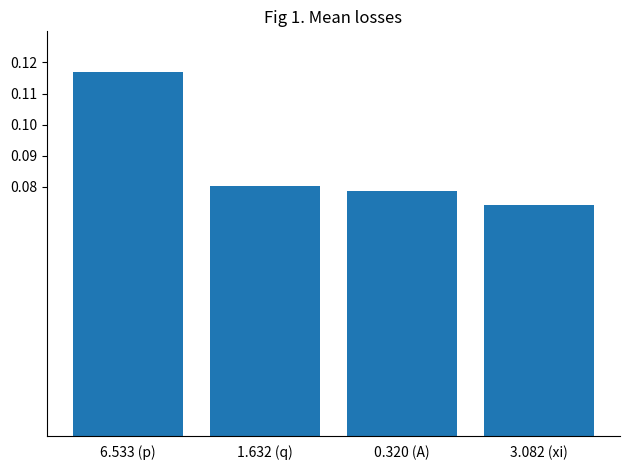

How many series are shown in this chart?

1